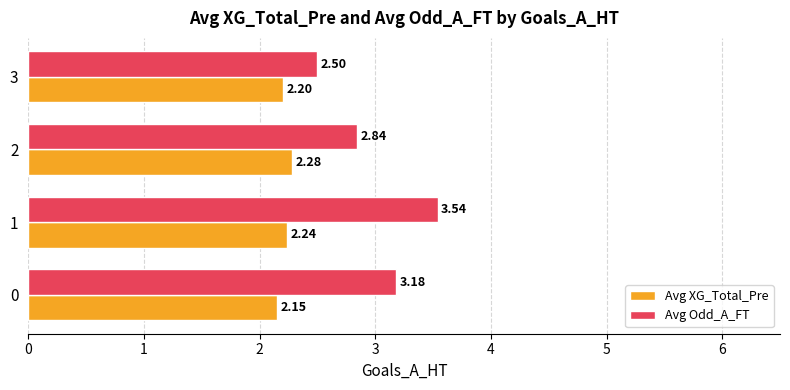

Which series has the largest total across all categories?

Avg Odd_A_FT